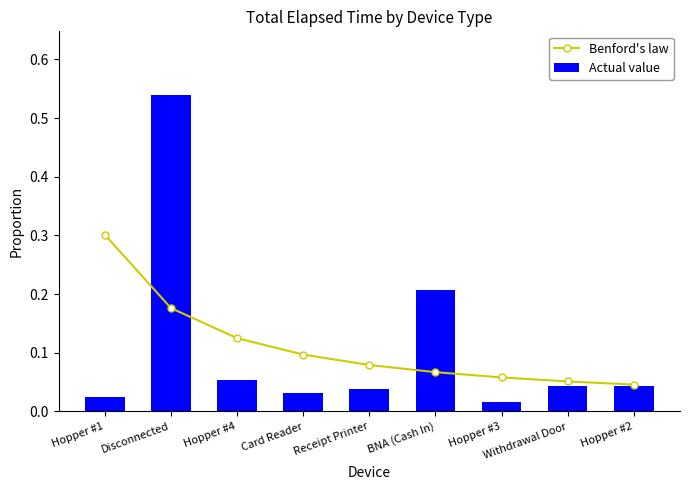

Reading right to left, extract all data points from this chart.

Benford's law: 0.0	0.1	0.1	0.1	0.1	0.1	0.1	0.2	0.3
Actual value: 0.0	0.0	0.0	0.2	0.0	0.0	0.1	0.5	0.0